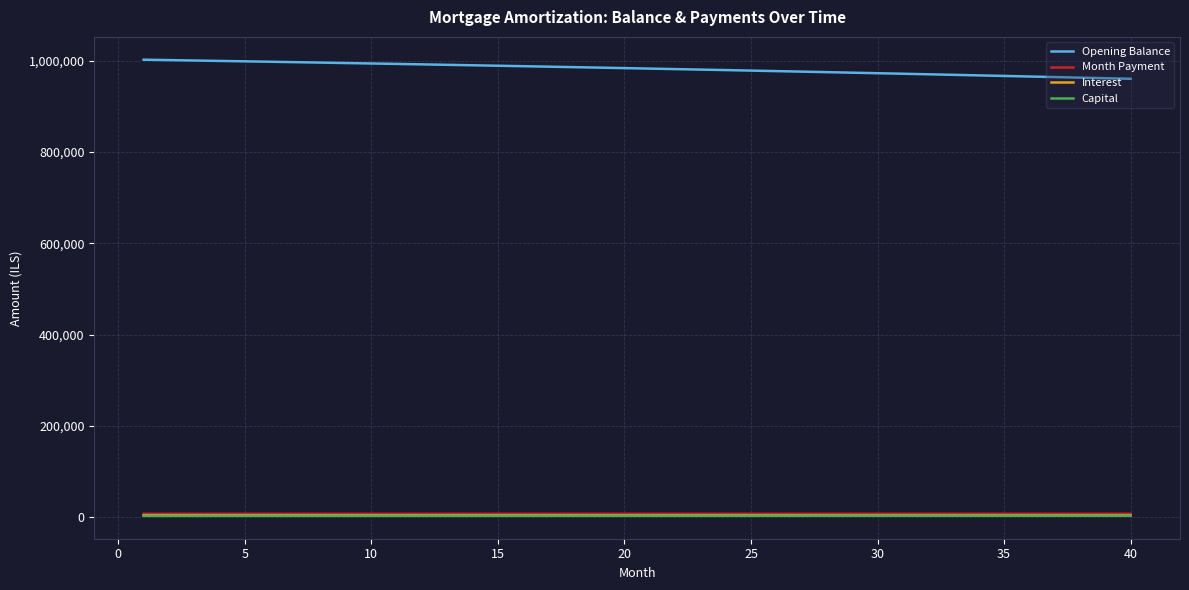

Which series has the largest total across all categories?

Opening Balance